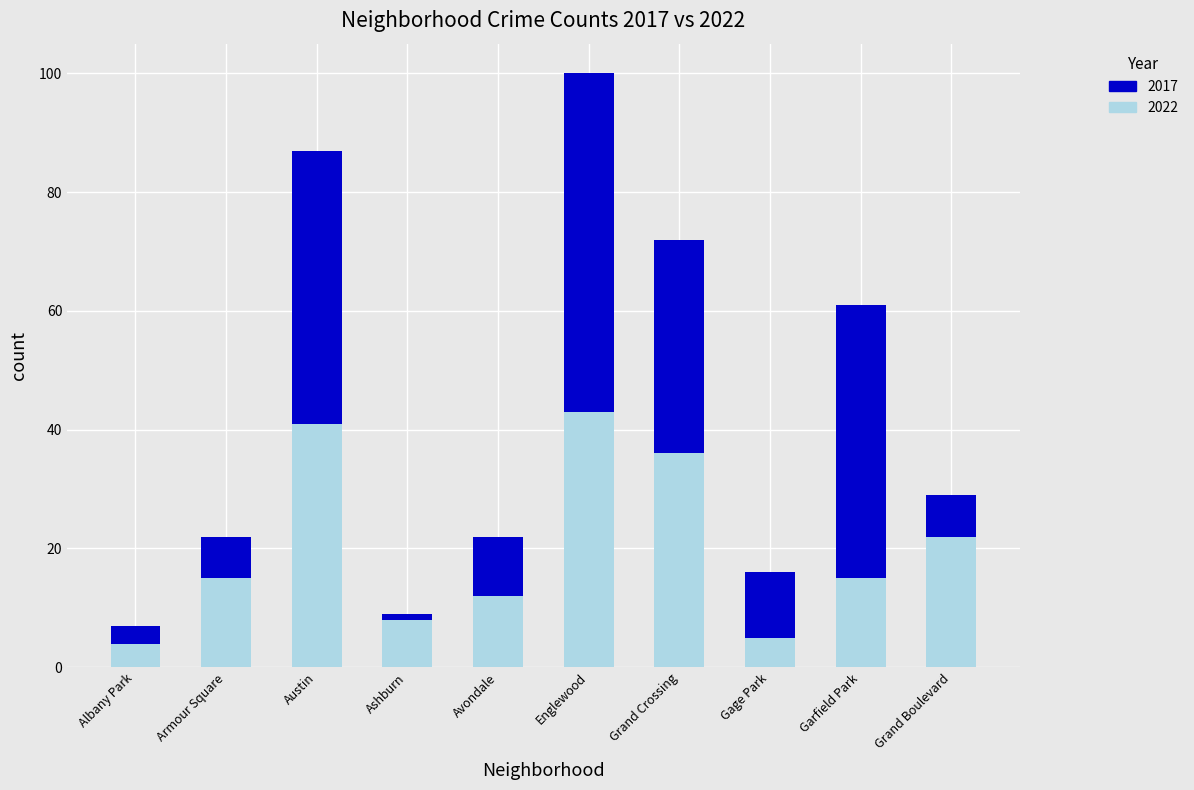

At which category is the sum across all series the highest?

Englewood